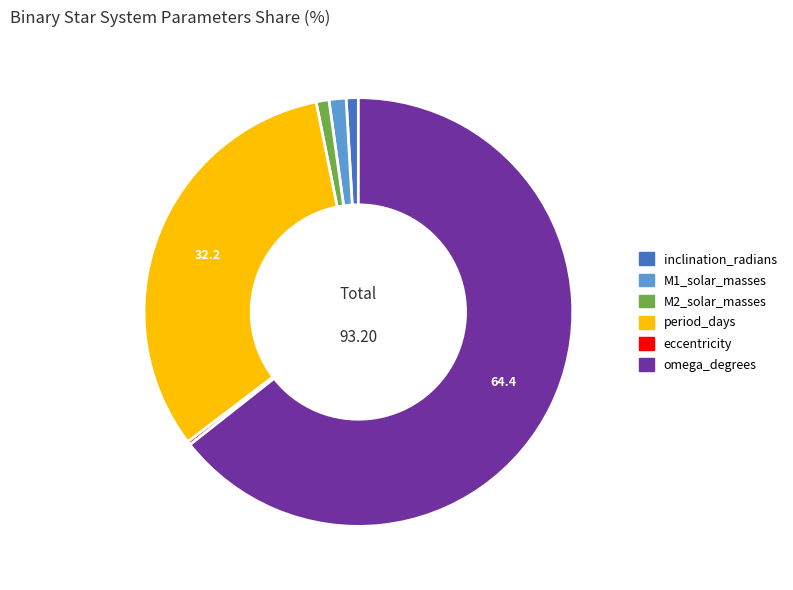

Which category has the biggest portion of the pie?

omega_degrees